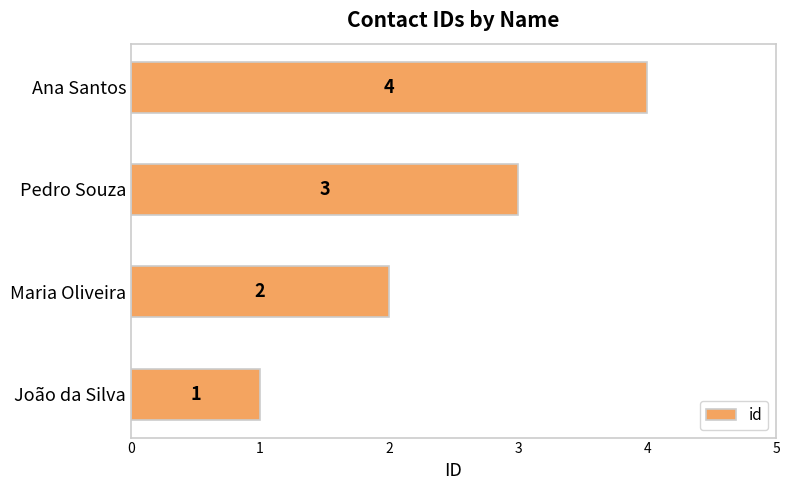

At which label is the value closest to 2?

Maria Oliveira